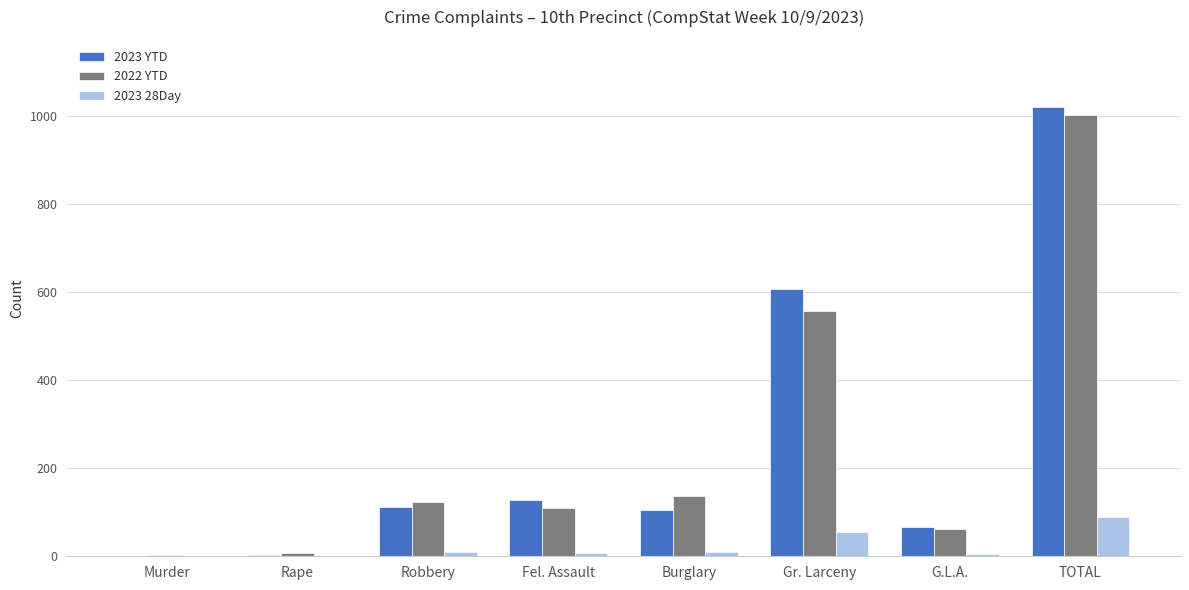

Which series has the widest spread of values?

2023 YTD